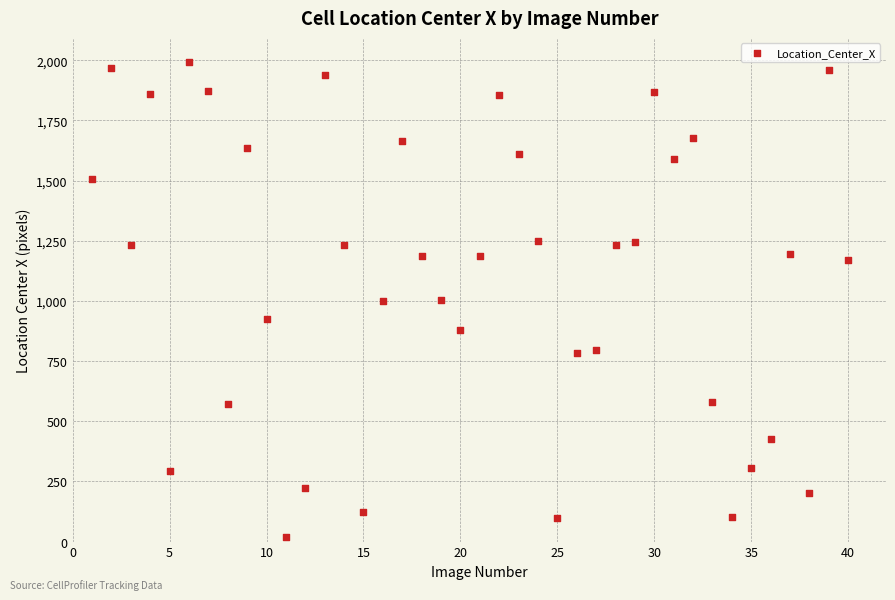

What is the range of X values (max minus min)?

39.0